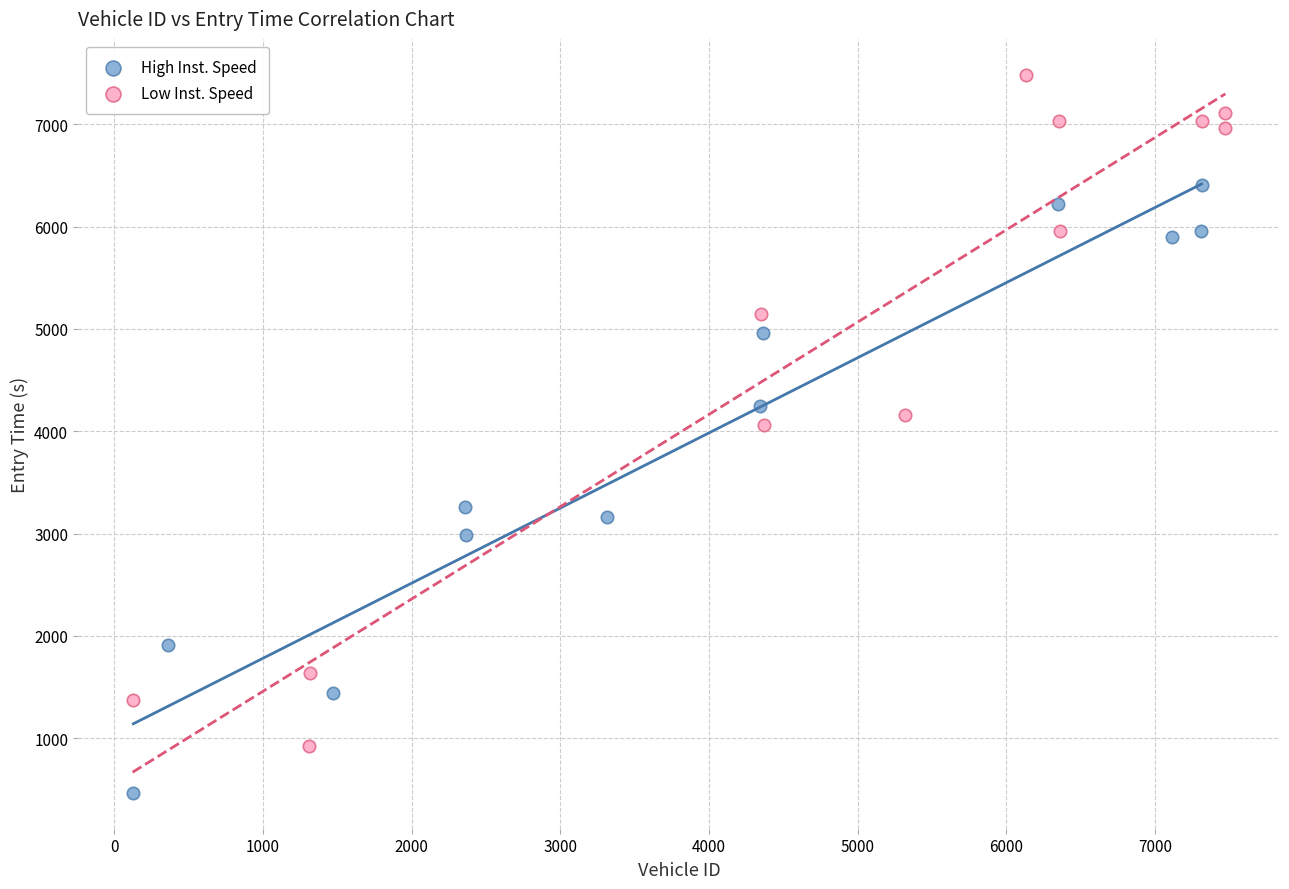

Which series contains the lowest Y value?

High Inst. Speed